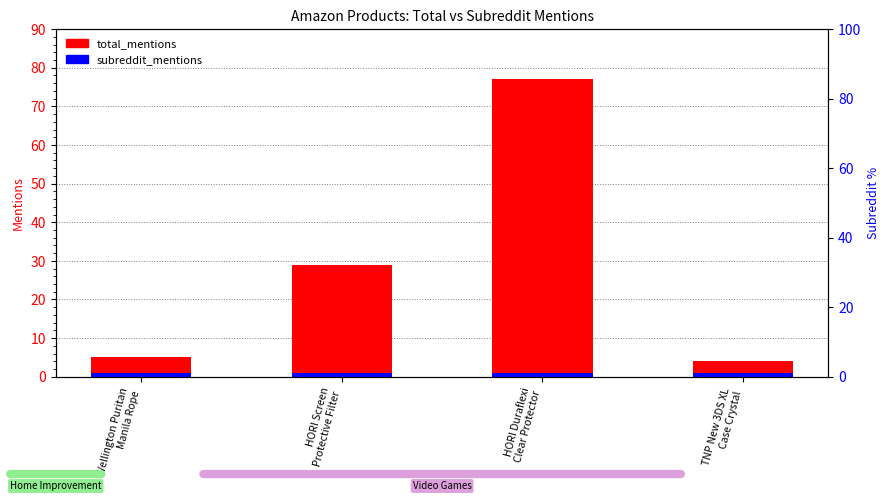

What is the sum of the subreddit_mentions values at Wellington Puritan
Manila Rope and HORI Duraflexi
Clear Protector?

2